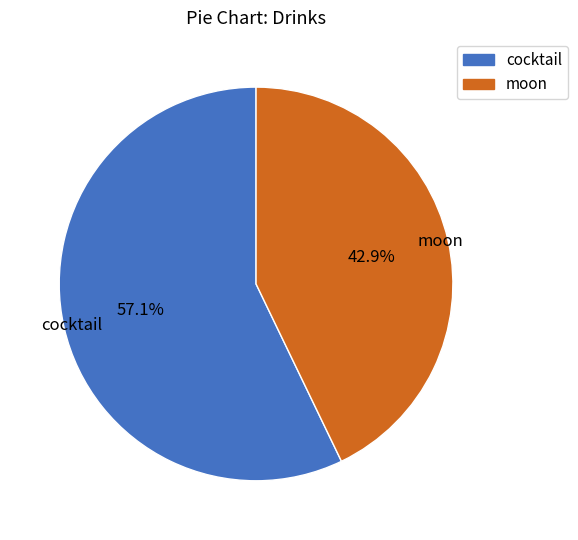

To the nearest percent, what is the difference between the largest and smallest slice percentages?

14%